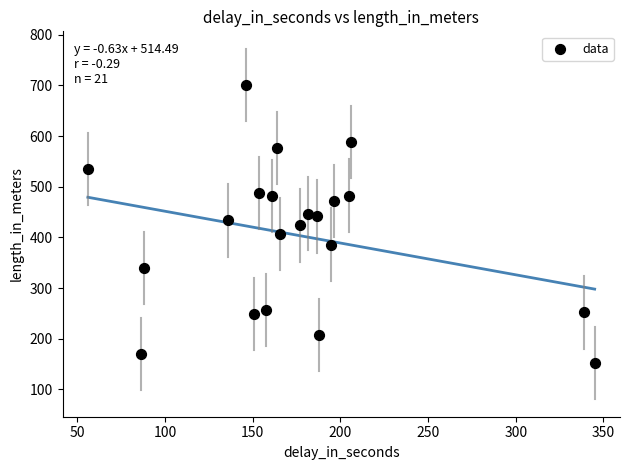

What is the range of Y values (max minus min)?

549.0